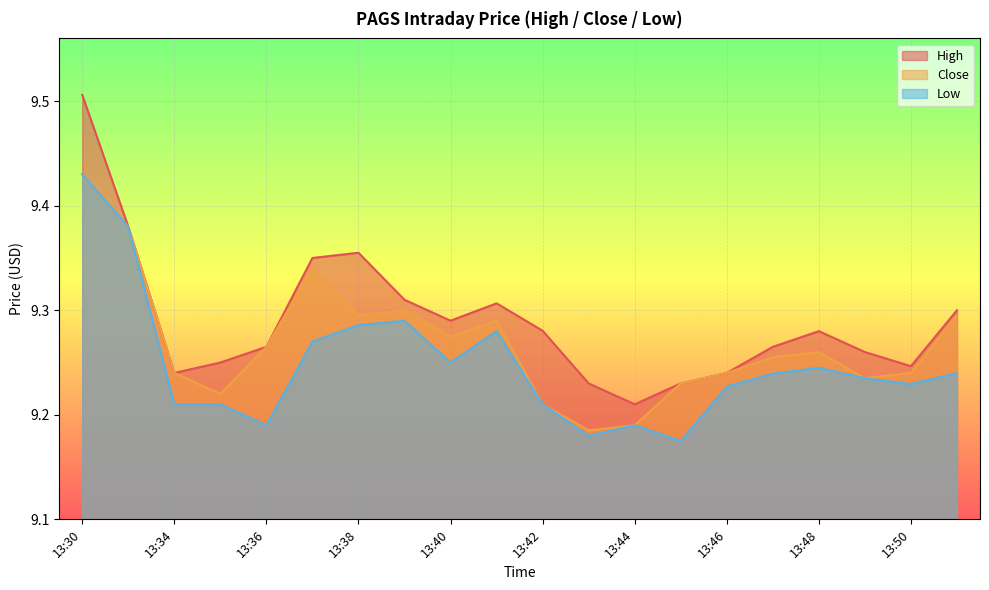

True or false: High has more than 1 points higher than both neighbors.

True